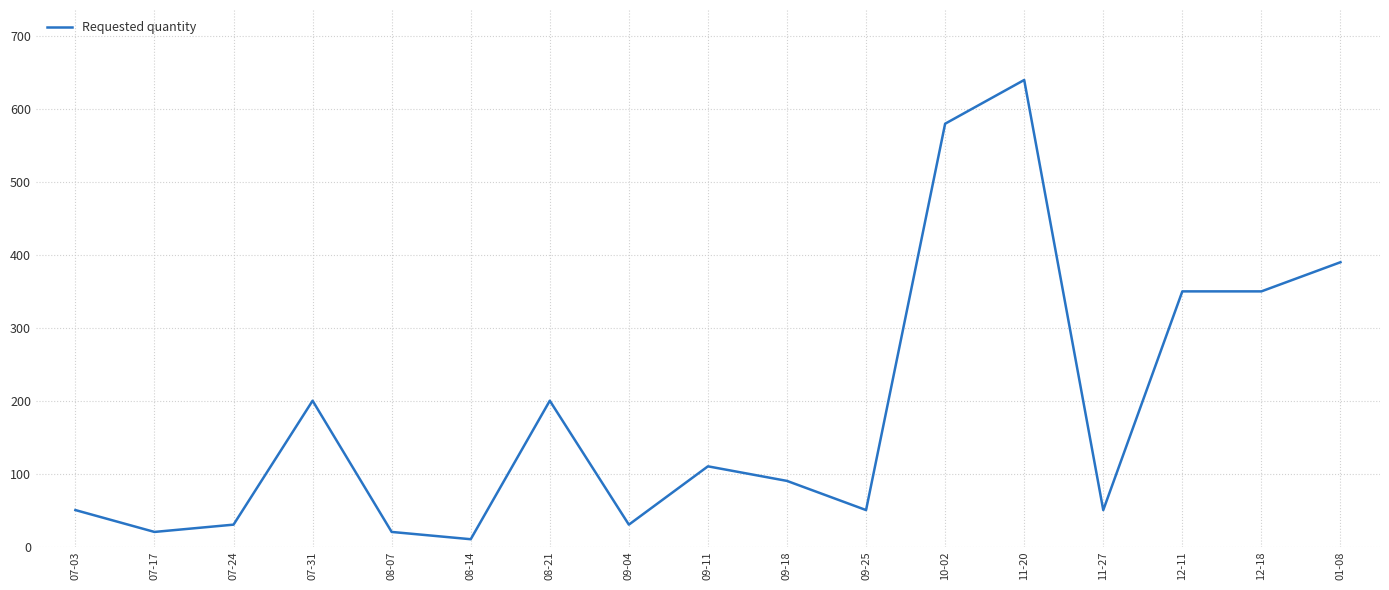

Between 08-14 and 09-18, which is larger?

09-18